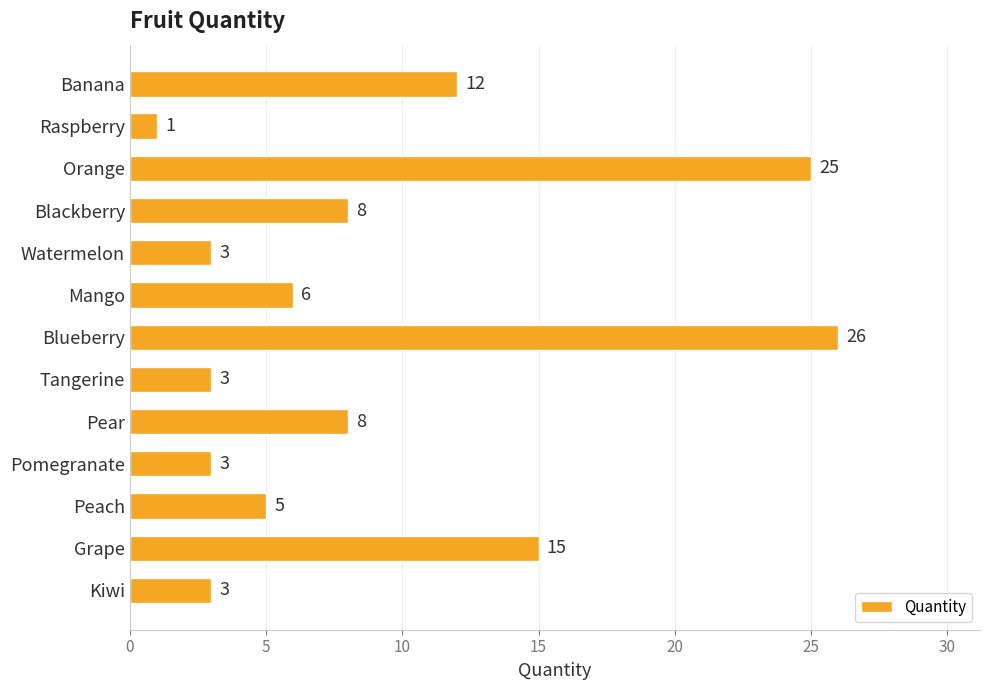

What is the average value?

9